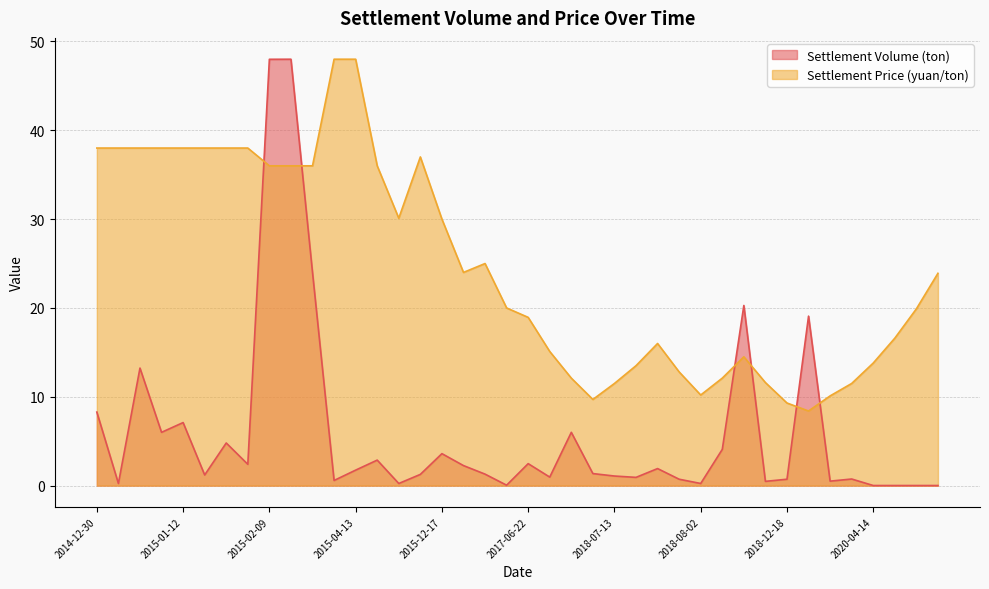

Which series changed the most between 2015-01-14 and 2015-02-09?

Settlement Volume (ton)